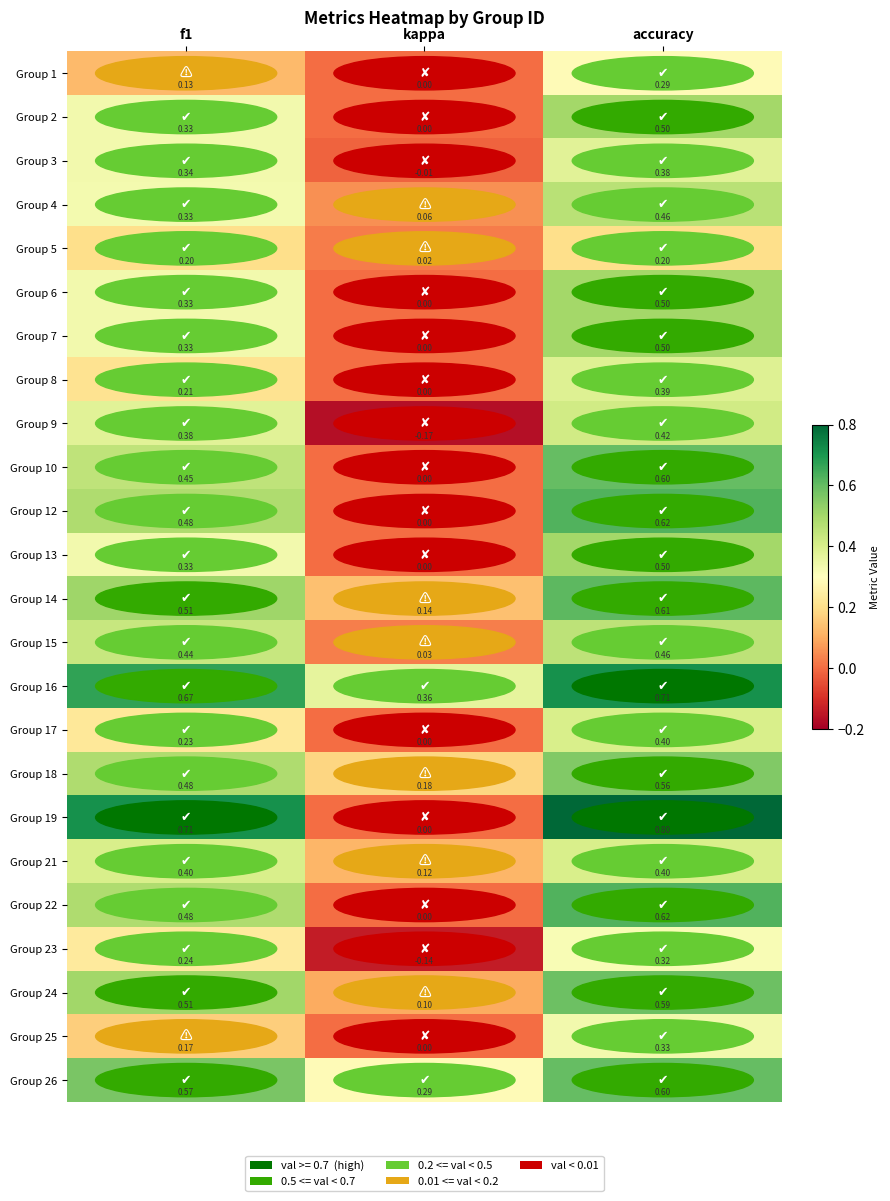

At which label does Group 17 reach its minimum?

kappa